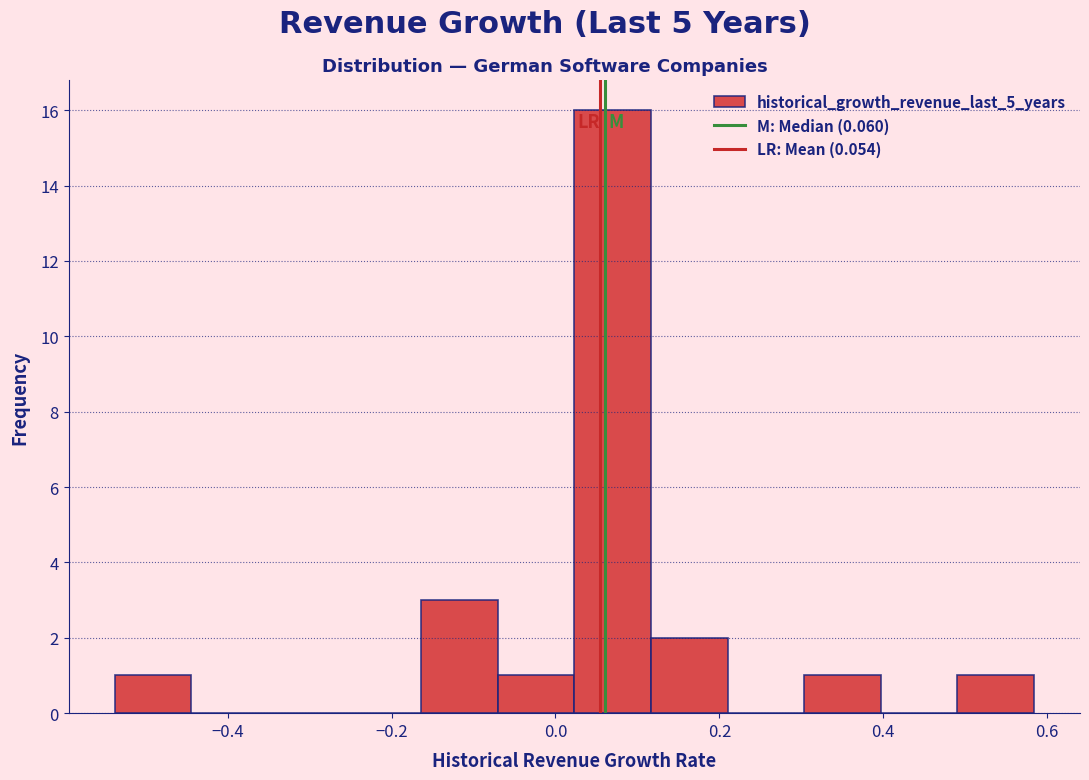

Over which range of the x-axis is the bar tallest?

0.02 to 0.12